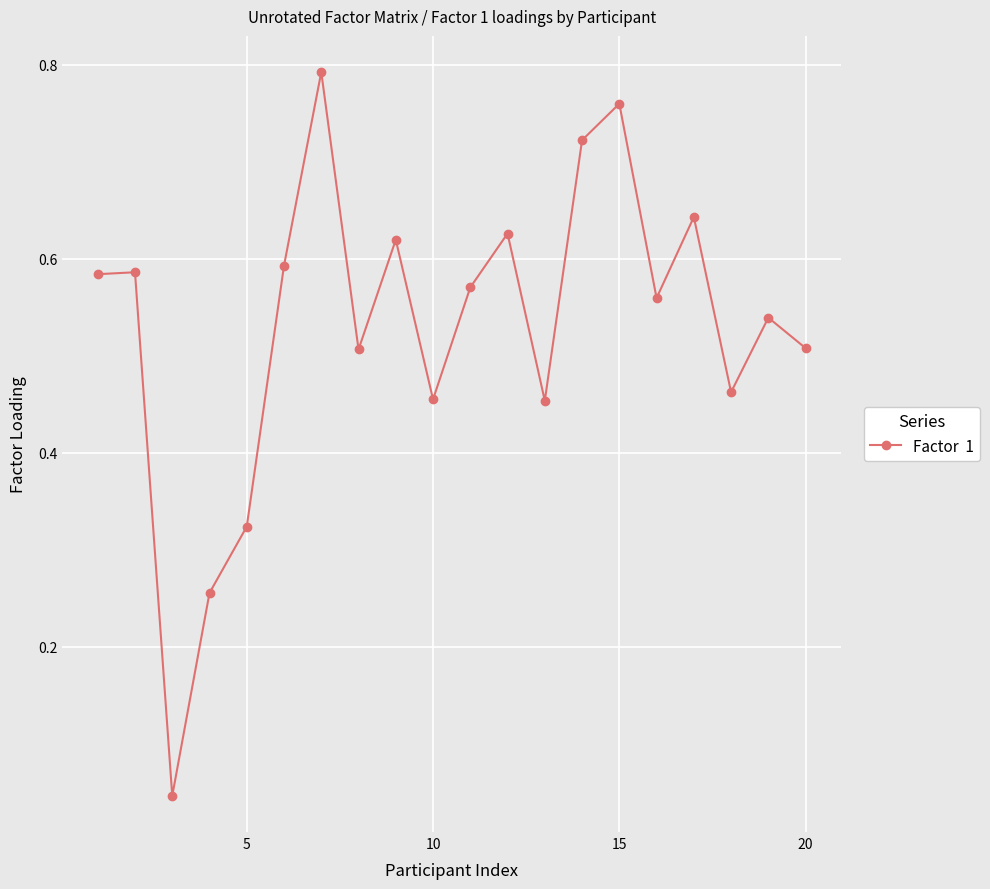

True or false: there are more than 1 points higher than both neighbors.

True